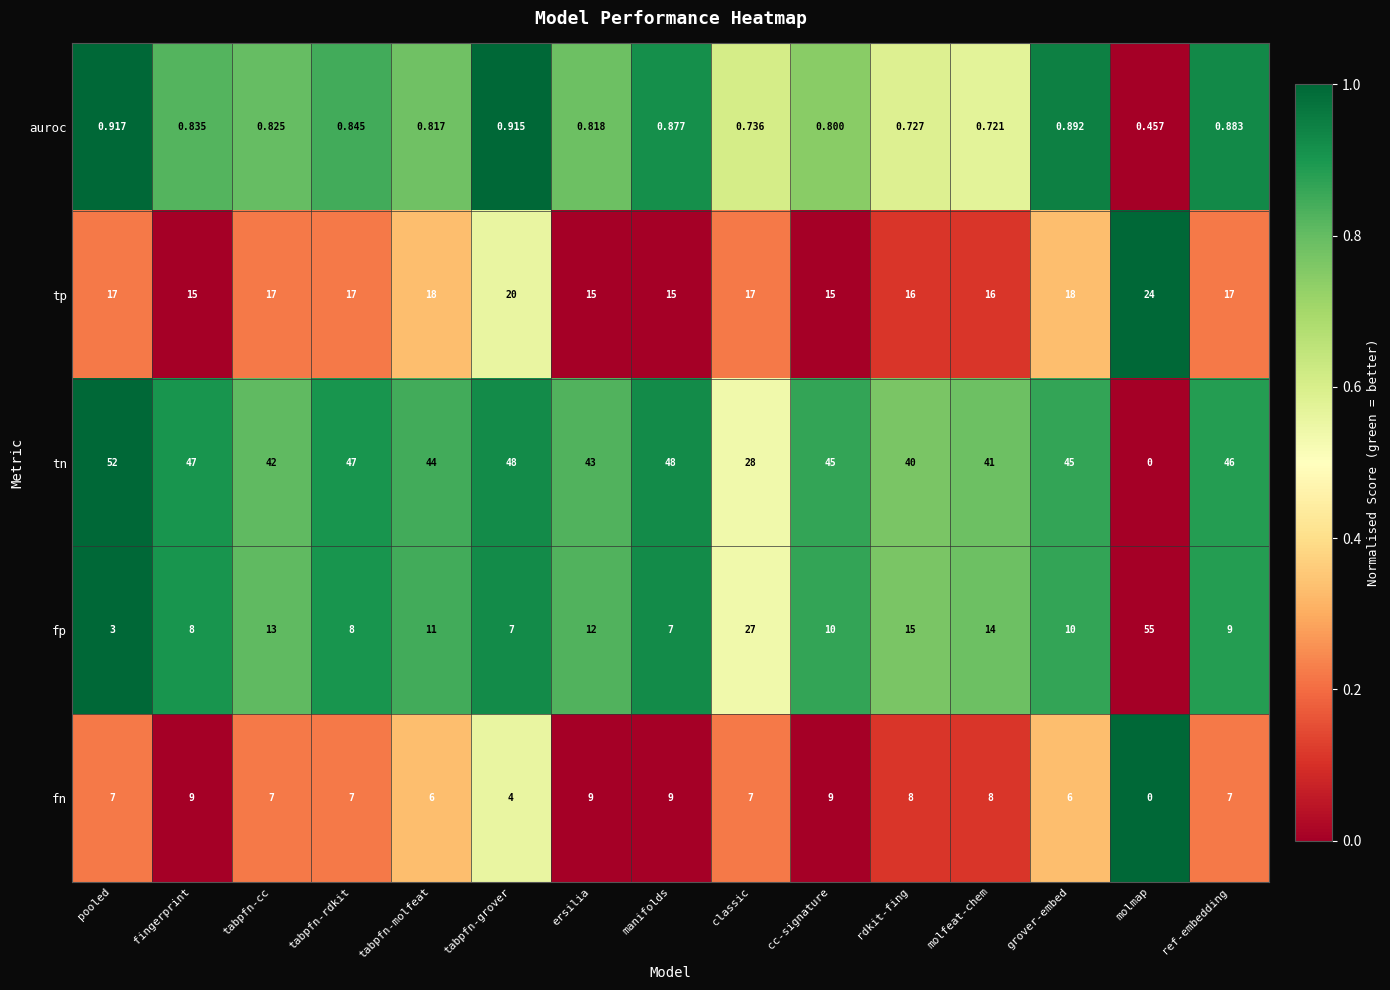

Count the number of categories in the chart.

15